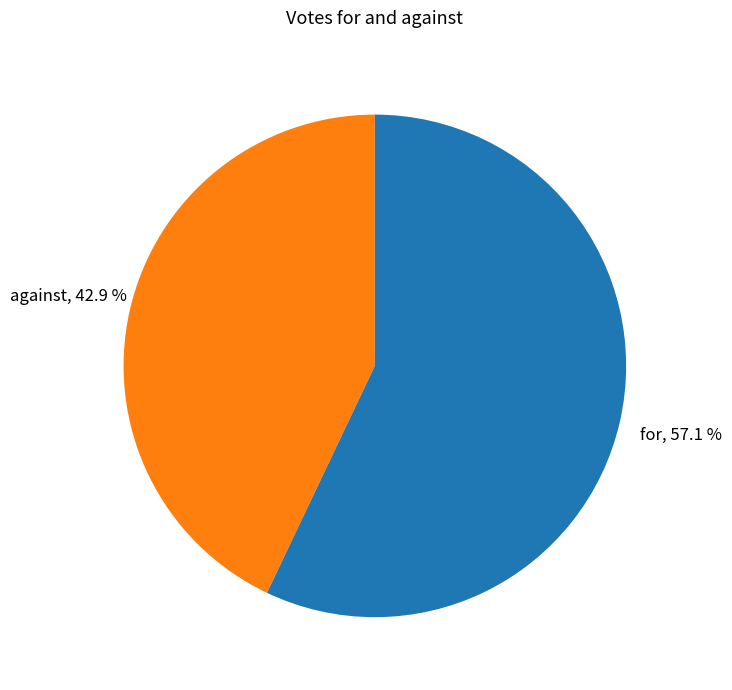

To the nearest percent, what portion does against represent?

43%